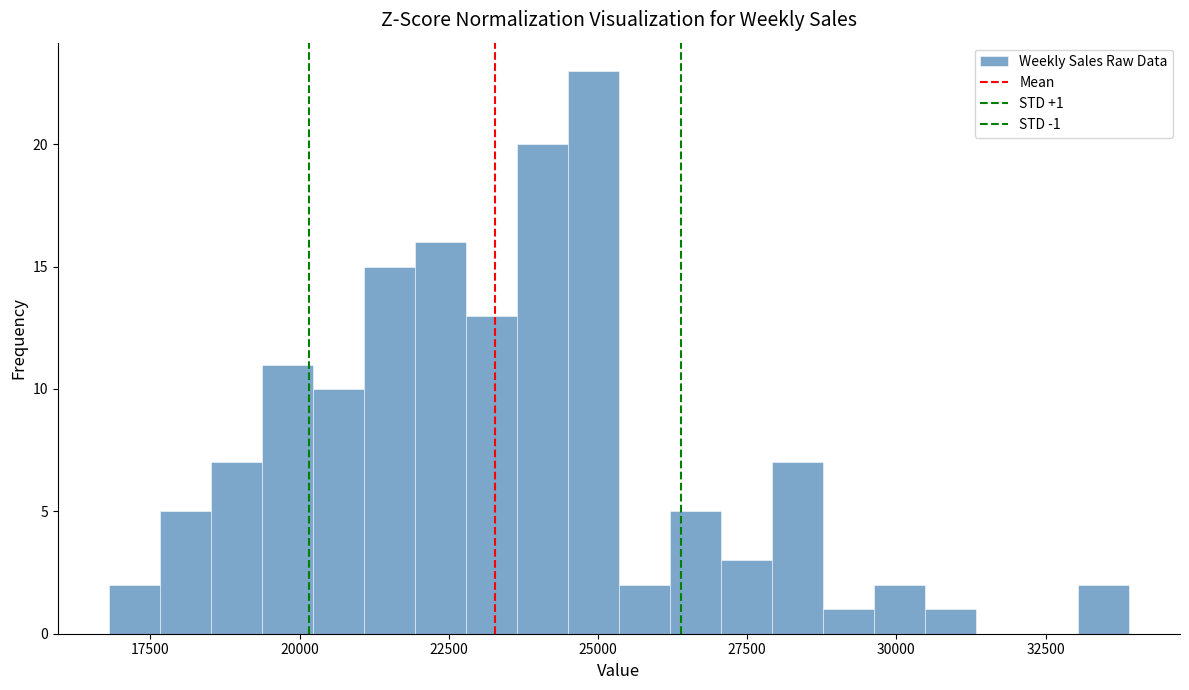

Read against the x-axis, roughly where is the centre of the tallest bar?

25000